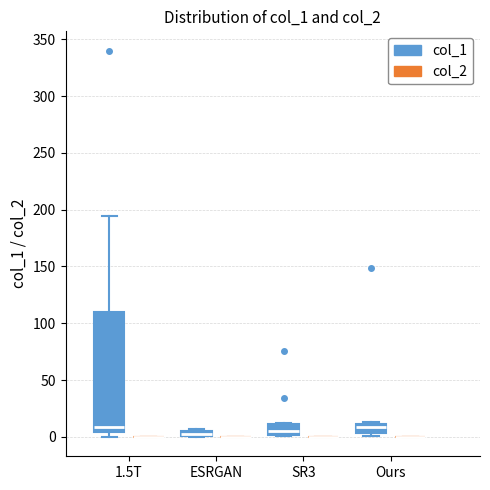

Which box is the tallest, from its lower edge to its upper edge?

1.5T (col_1)